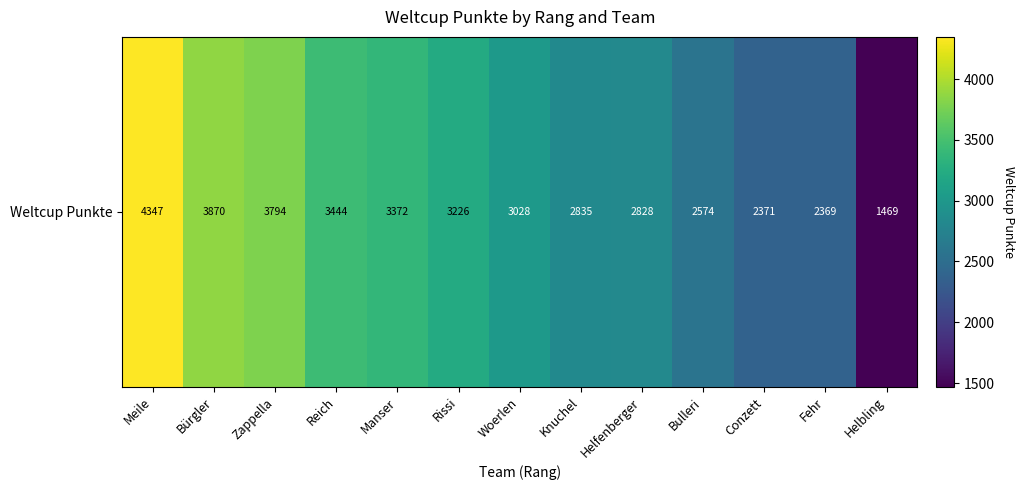

What is the approximate value at Knuchel, to the nearest 50?

2850